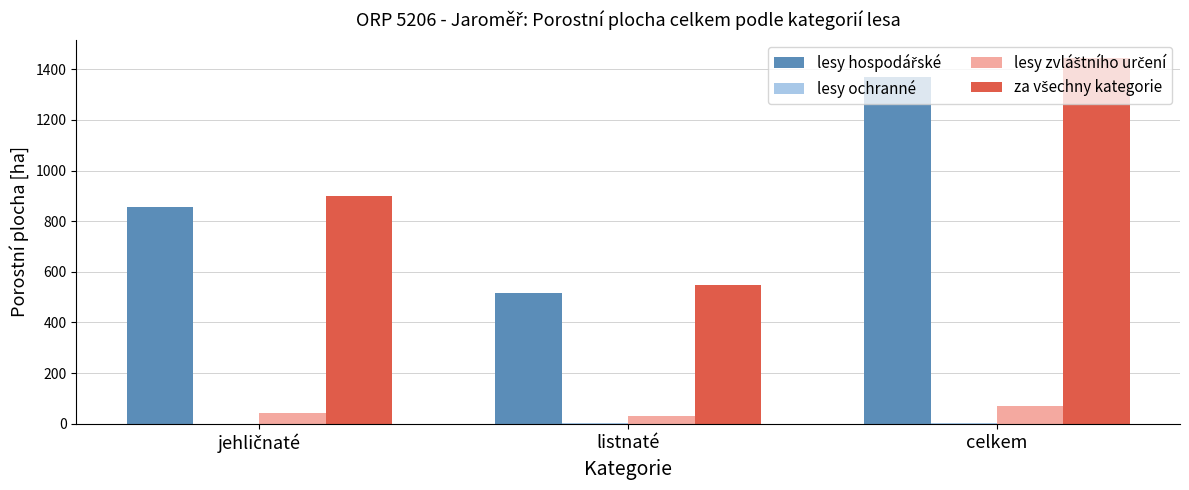

At which category is the sum across all series the highest?

celkem